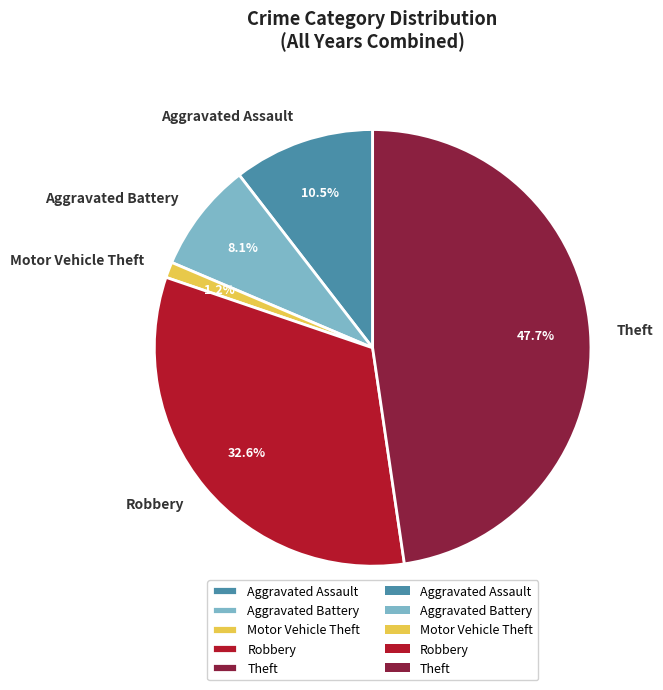

Which category has the smallest portion of the pie?

Motor Vehicle Theft